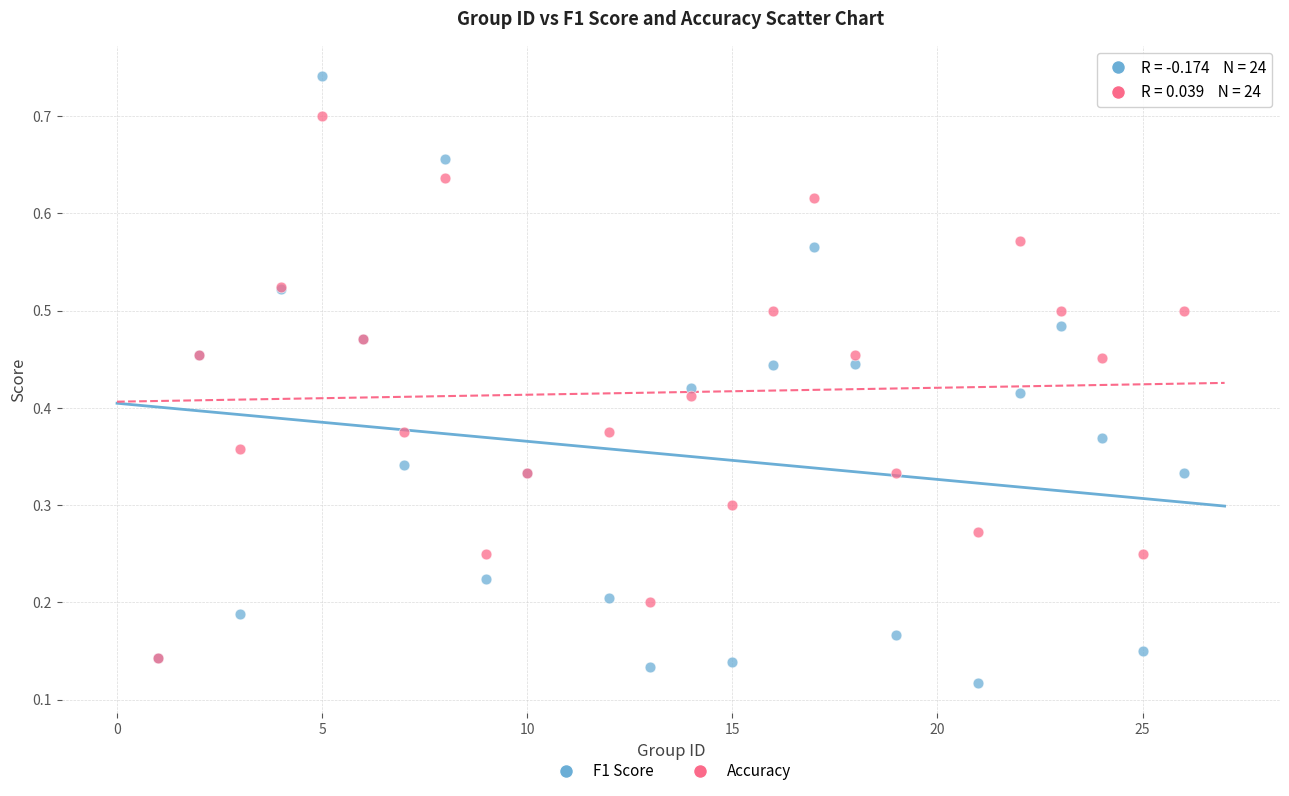

Which series reaches the maximum Y coordinate?

F1 Score